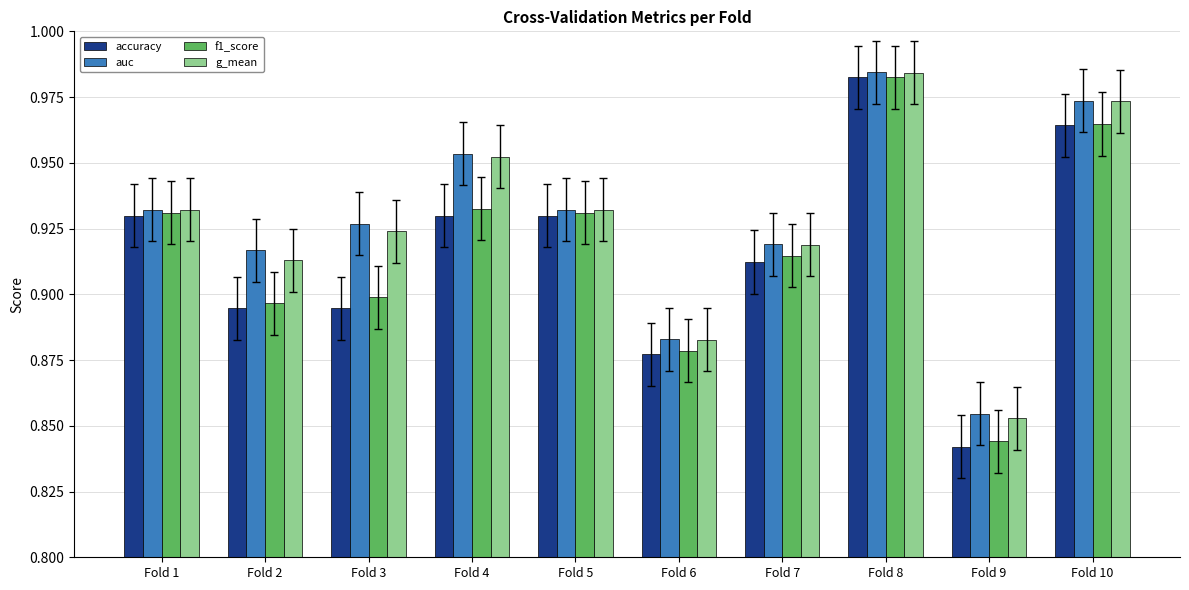

True or false: g_mean has a value of 0.3 at Fold 1.

False